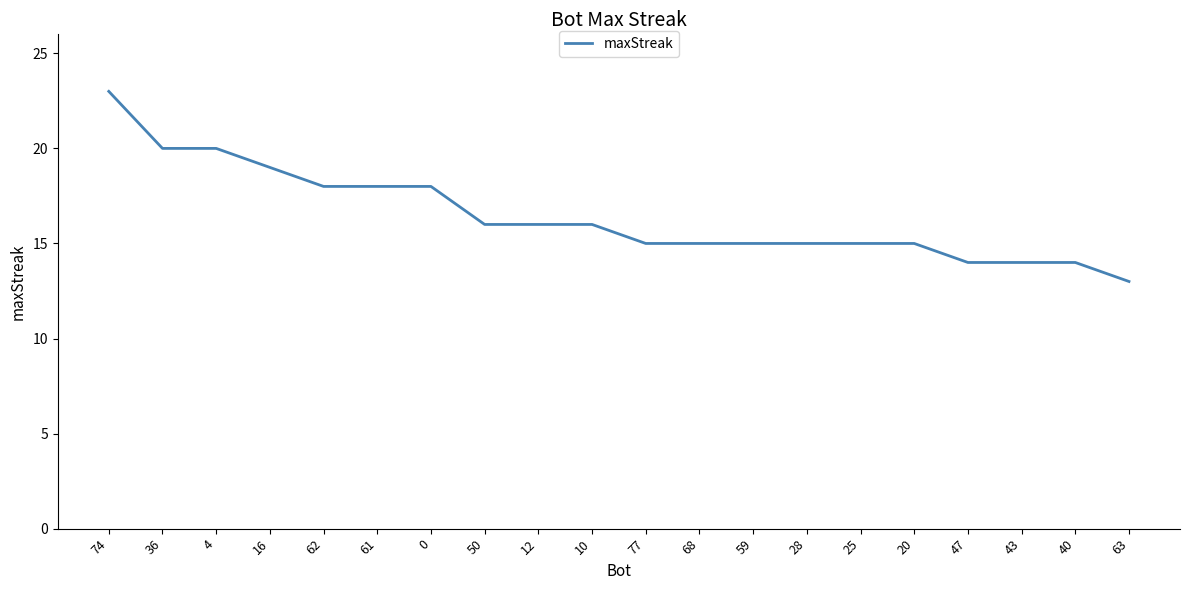

Between 63 and 59, which is larger?

59